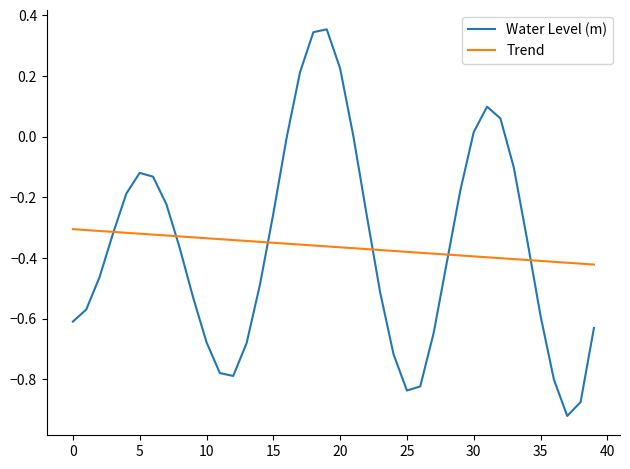

Does the chart have visible grid lines?

No